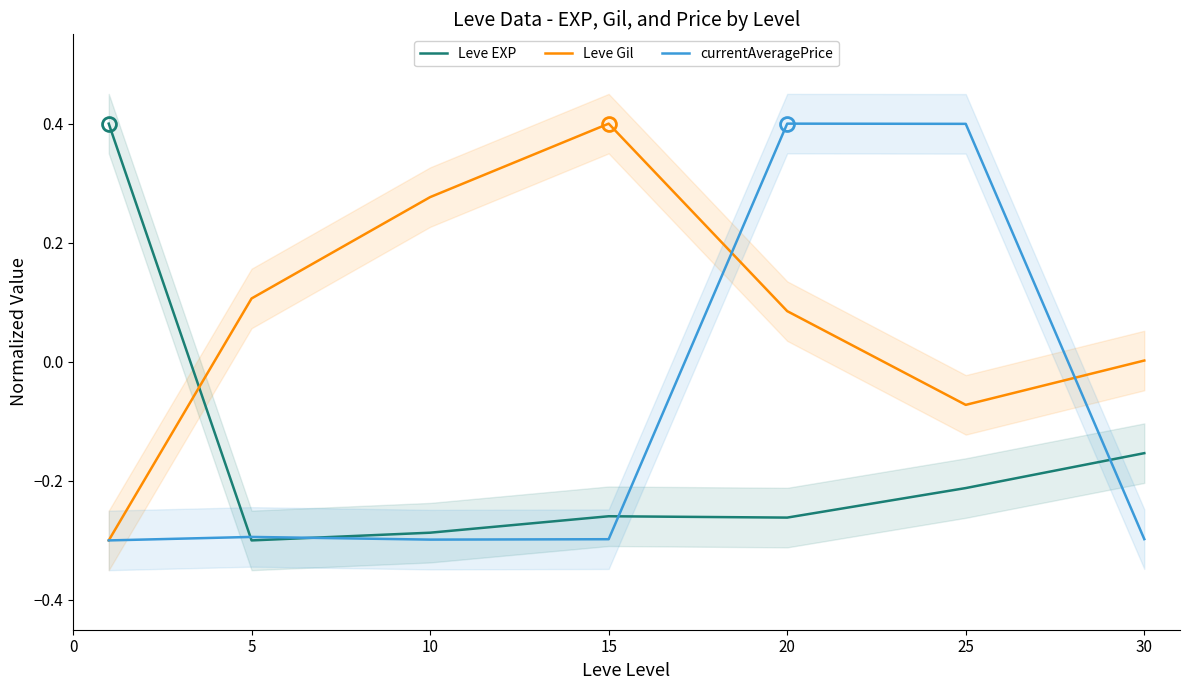

What are all the series names shown in the legend?

Leve EXP, Leve Gil, currentAveragePrice